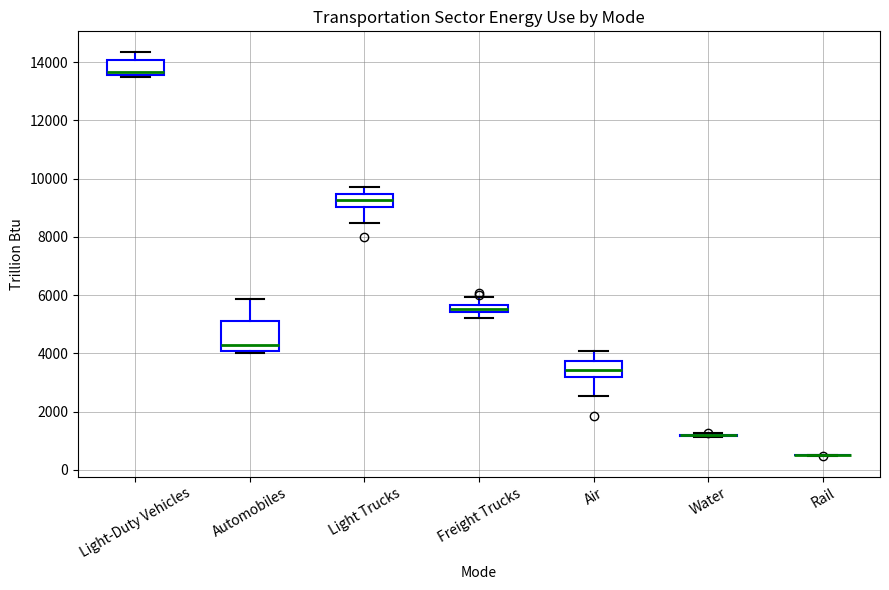

Where is the upper edge of the box for Light-Duty Vehicles on the y-axis? The values are not printed on the chart, so give them approximately, as read against the axis.

14000